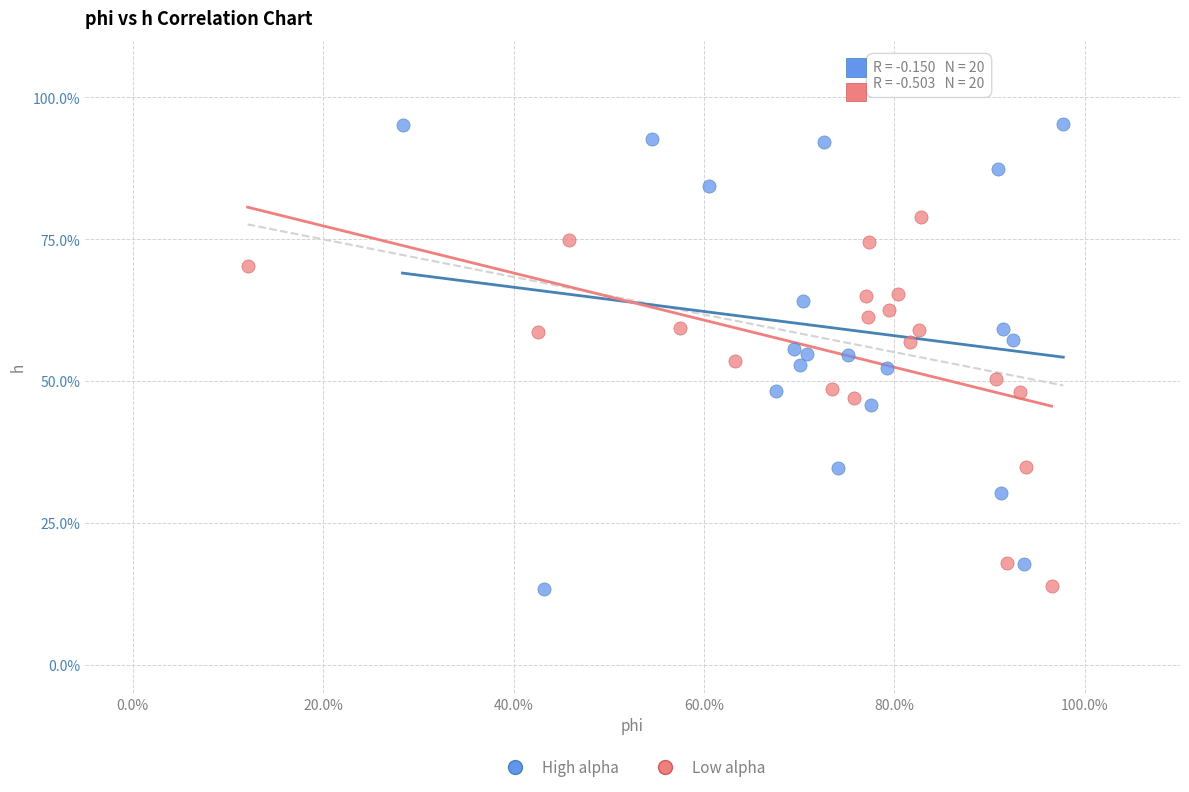

What are all the series names shown in the legend?

High alpha, Low alpha